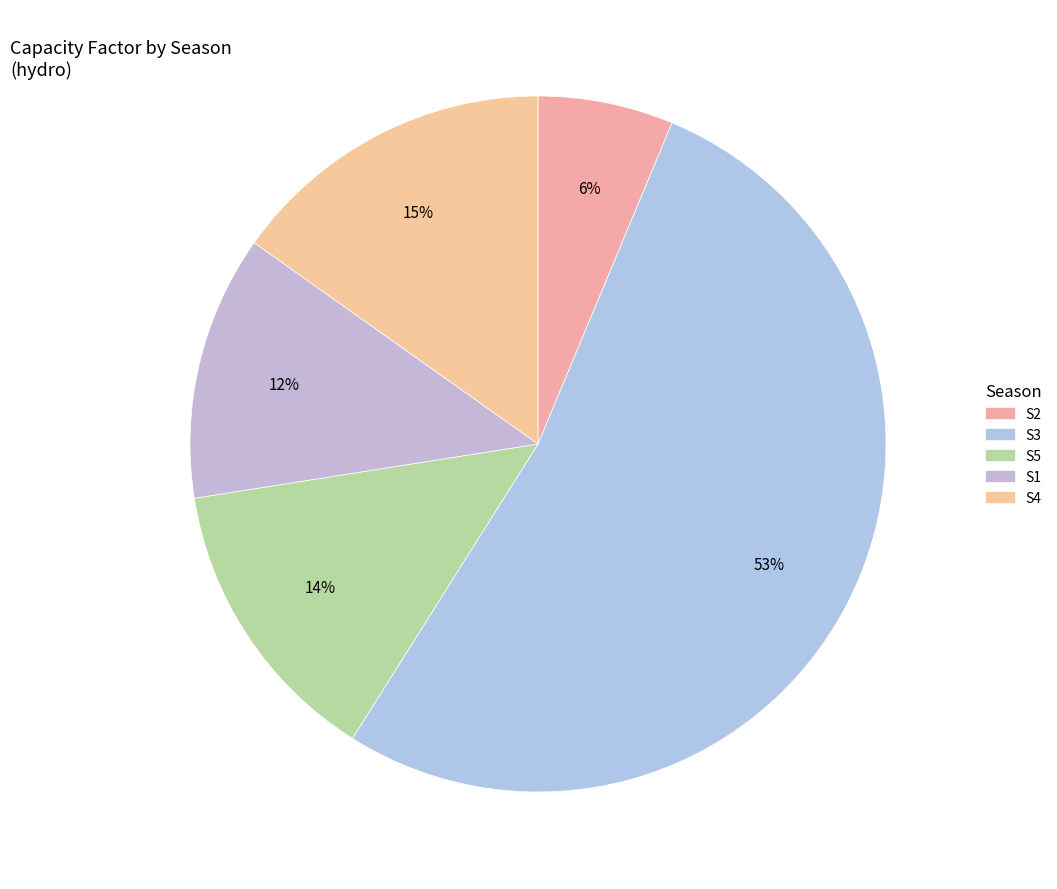

What is the total percentage of S5 and S1?

25.9%